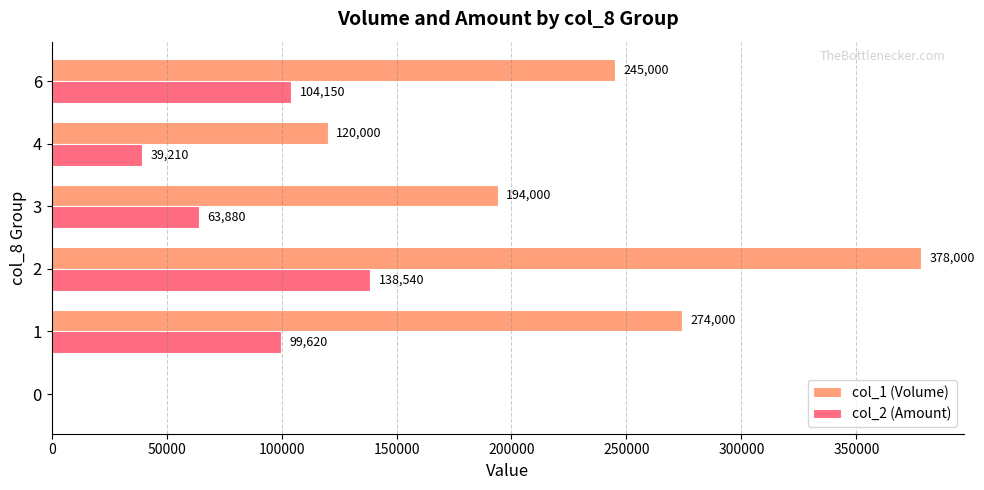

How many series are shown in this chart?

2